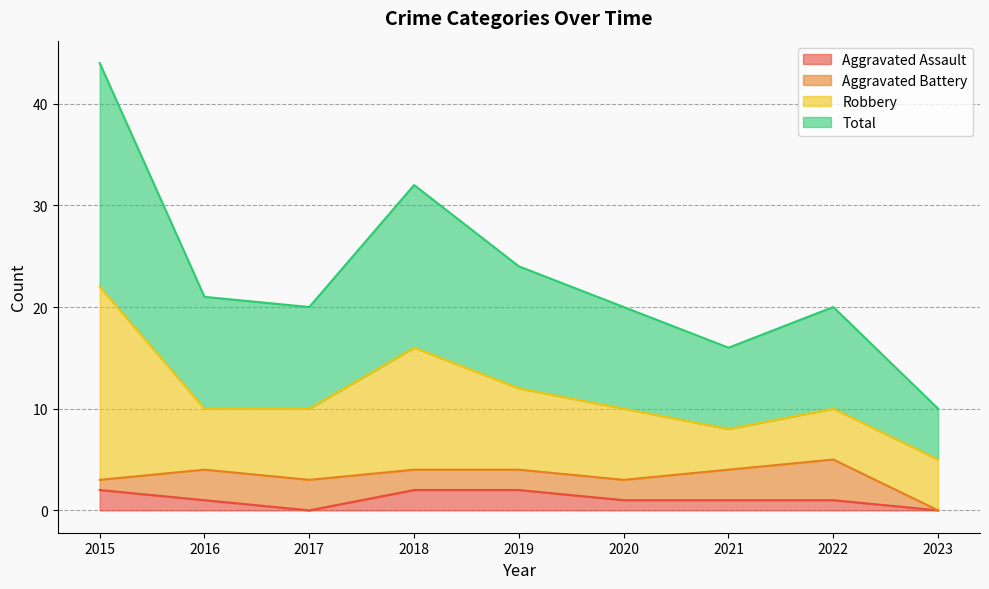

Rank the categories by Total value from highest to lowest.

2015, 2018, 2019, 2016, 2017, 2020, 2022, 2021, 2023